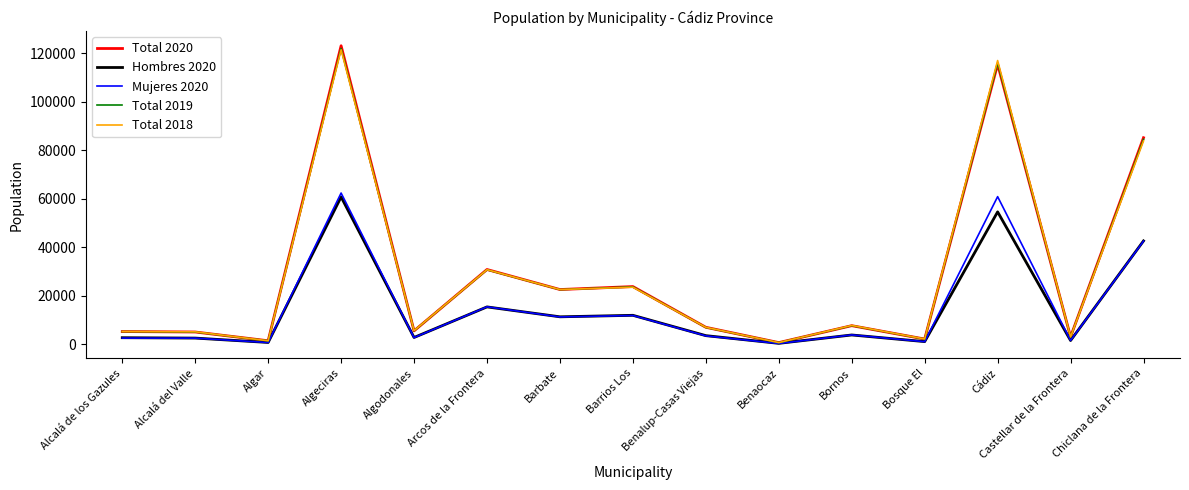

At which category does the chart reach its peak across all series?

Algeciras